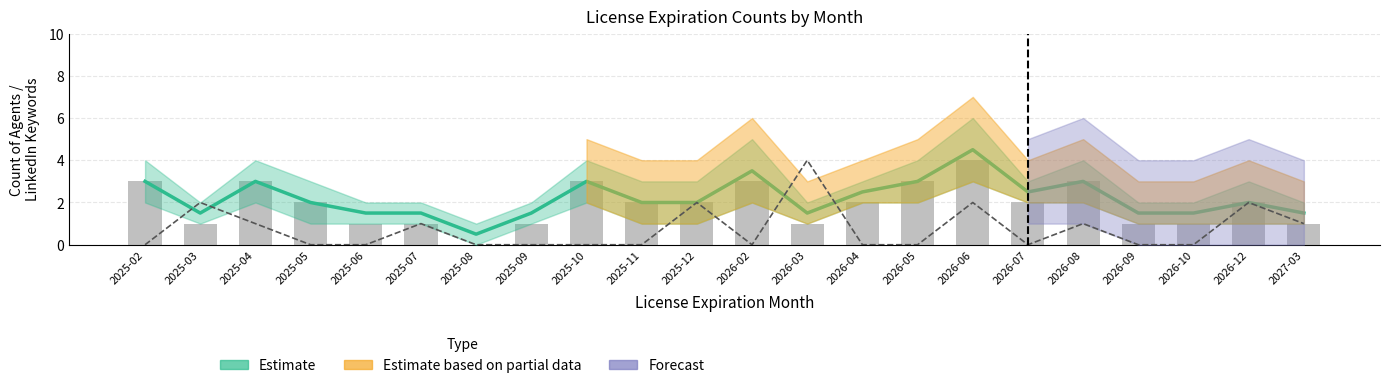

At 2027-03, list the series in order from largest to smallest.

LinkedIn Keywords, Agent Count (bars)